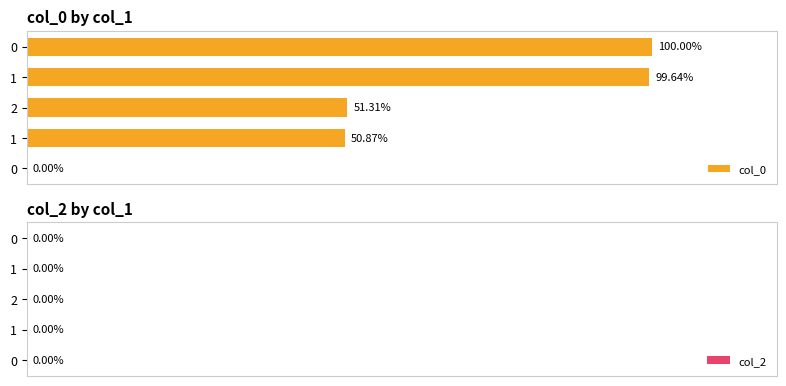

Are the bars horizontal?

Yes